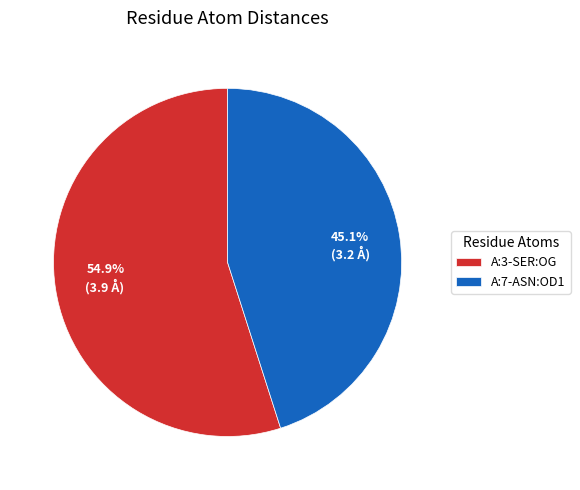

Rank the categories by value from lowest to highest.

A:7-ASN:OD1, A:3-SER:OG